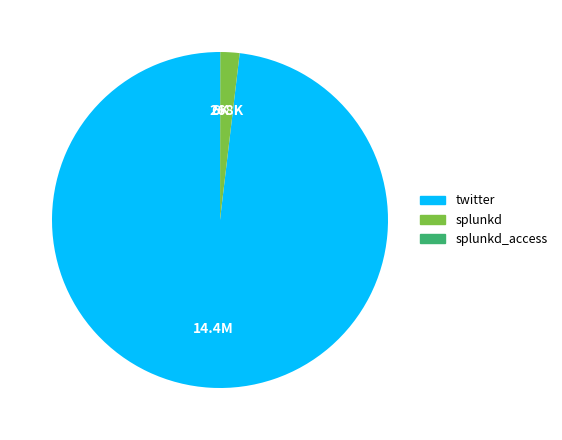

Is there any slice that represents more than half of the pie?

Yes